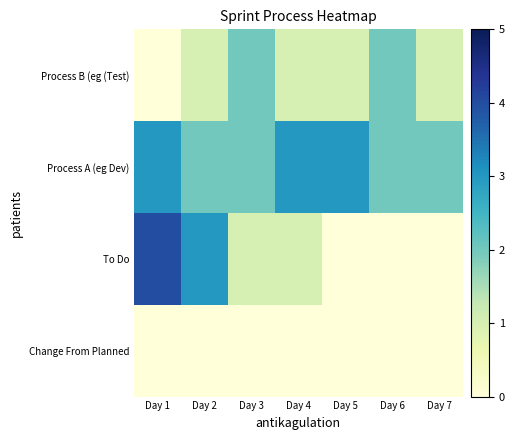

How many categories are shown in the chart?

7